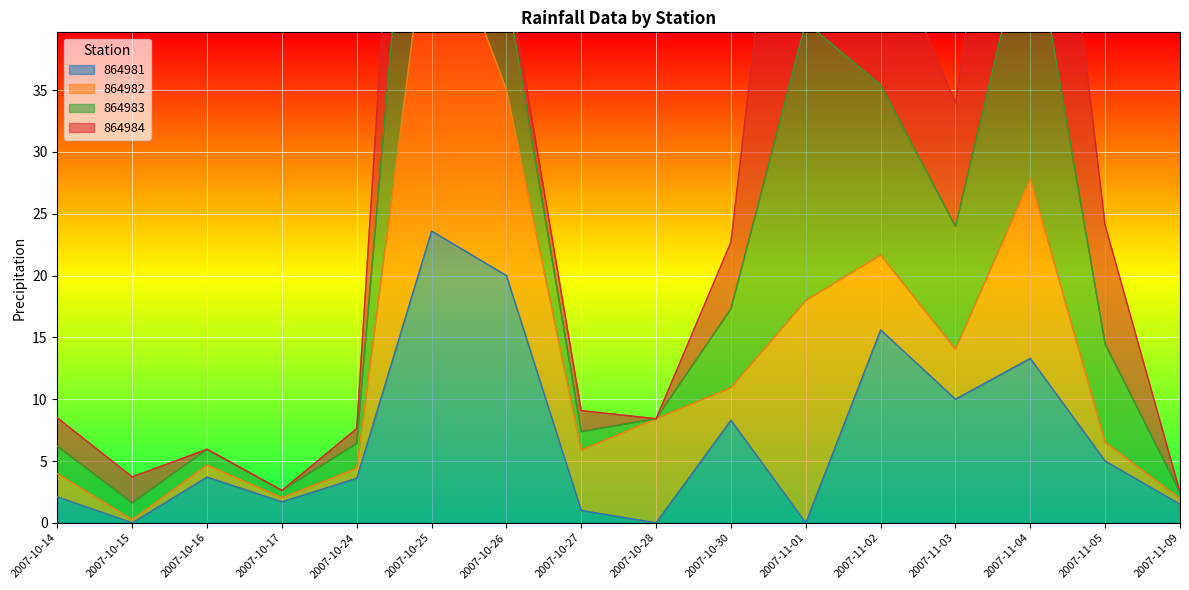

Where does the 864981 series first go above 3?

2007-10-16